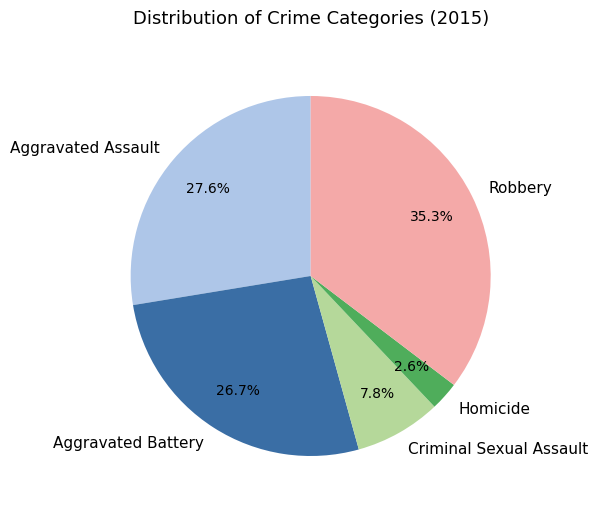

Which category has the biggest portion of the pie?

Robbery